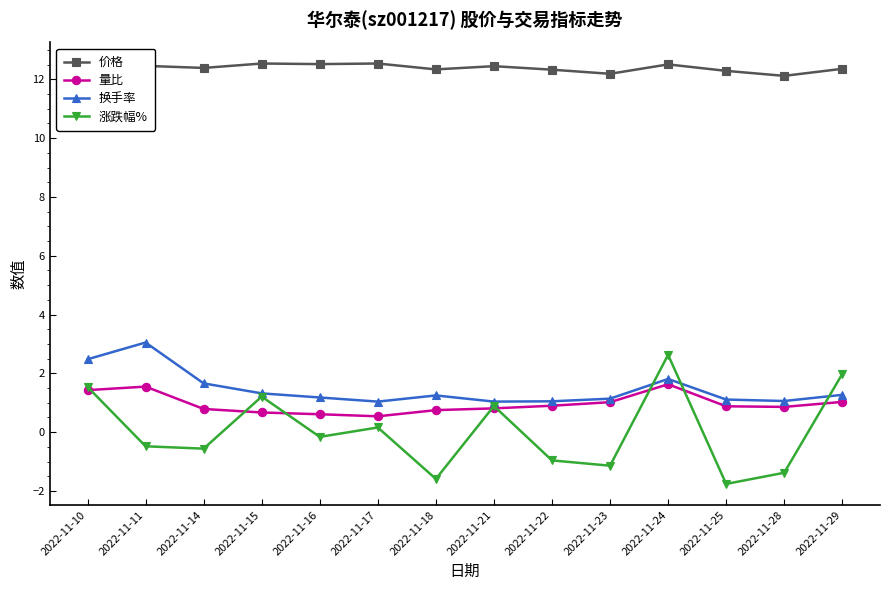

Is it true that 量比 equals 0.2 at 2022-11-22?

False